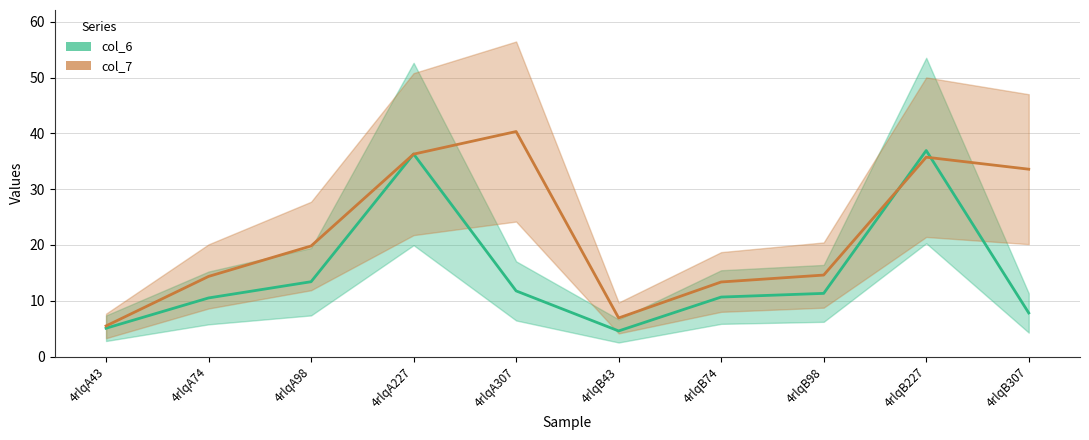

What value does the col_7 series have at 4rlqA43?

5.5